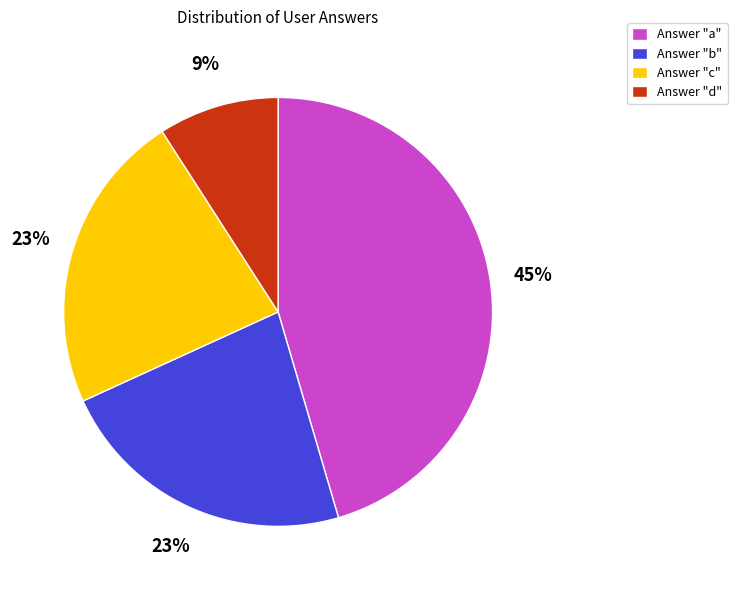

Is it true that Answer "a" is 45% of the pie?

True